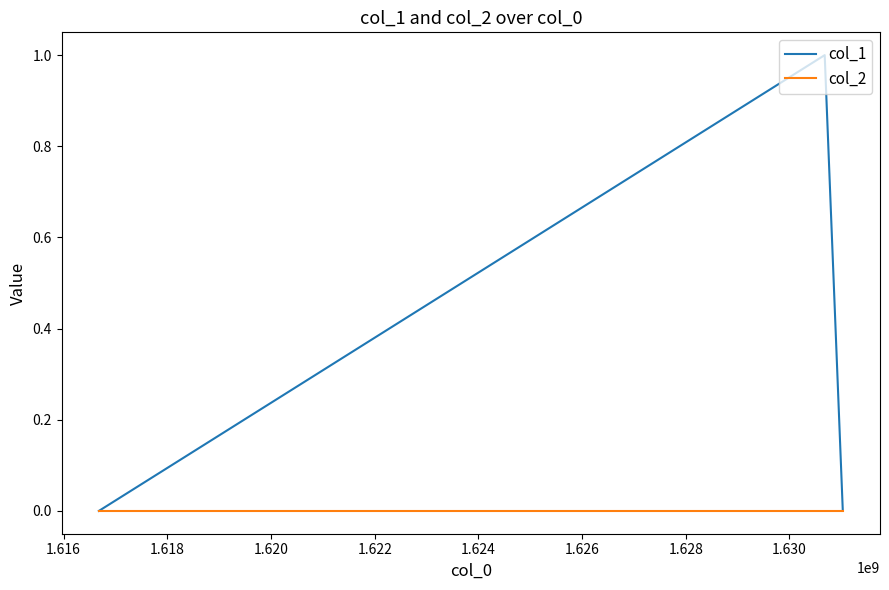

Count the col_1 values in the range 0 to 1.

3